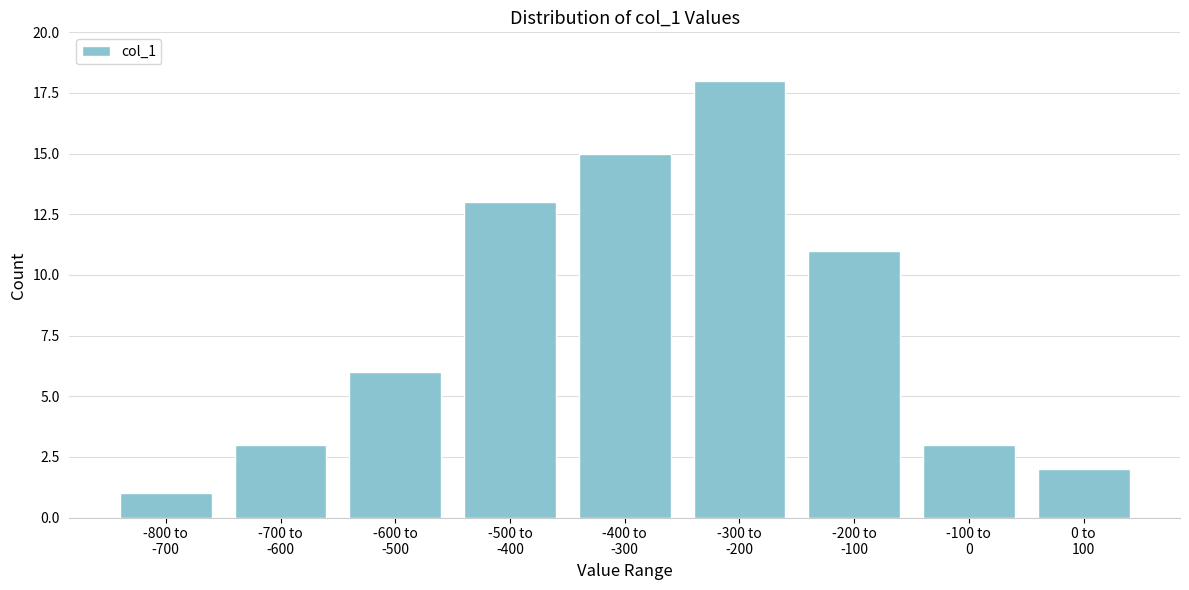

What is the greatest value displayed?

18